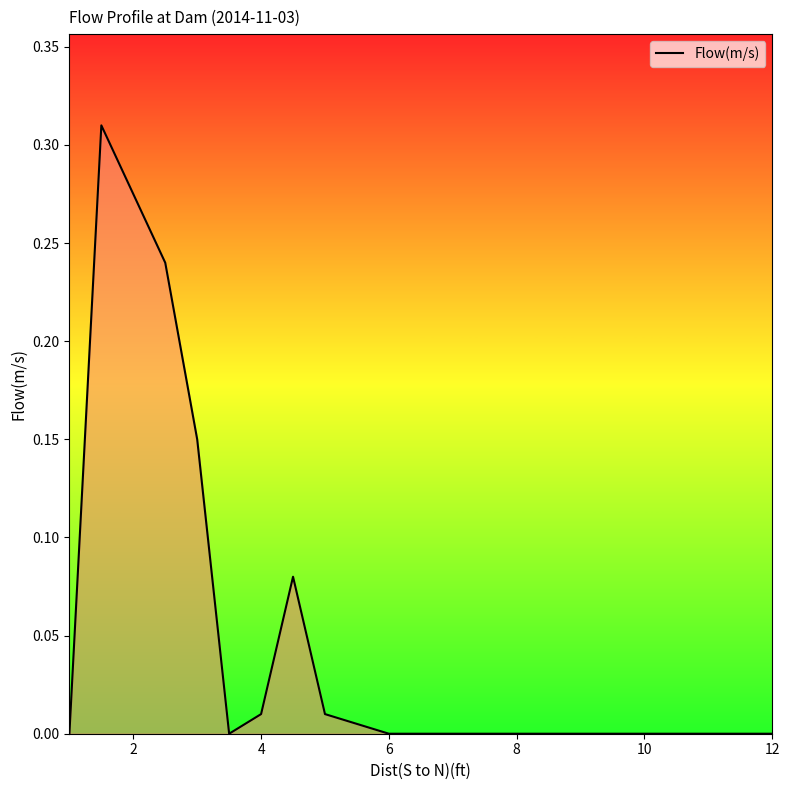

Does the chart display data point markers on the line(s)?

No